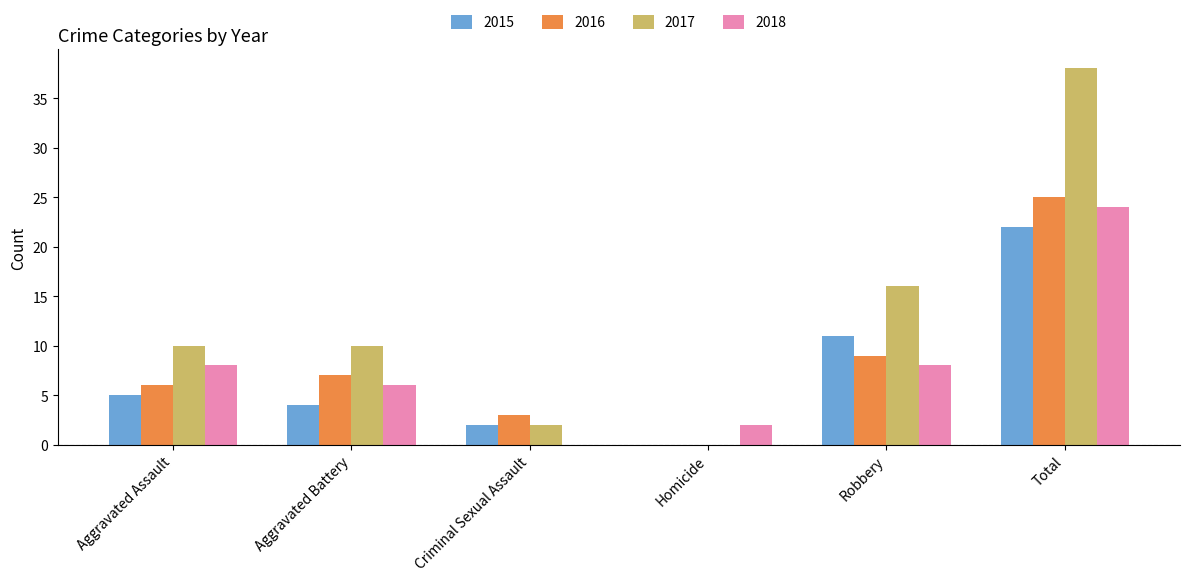

How many categories are shown in the chart?

6